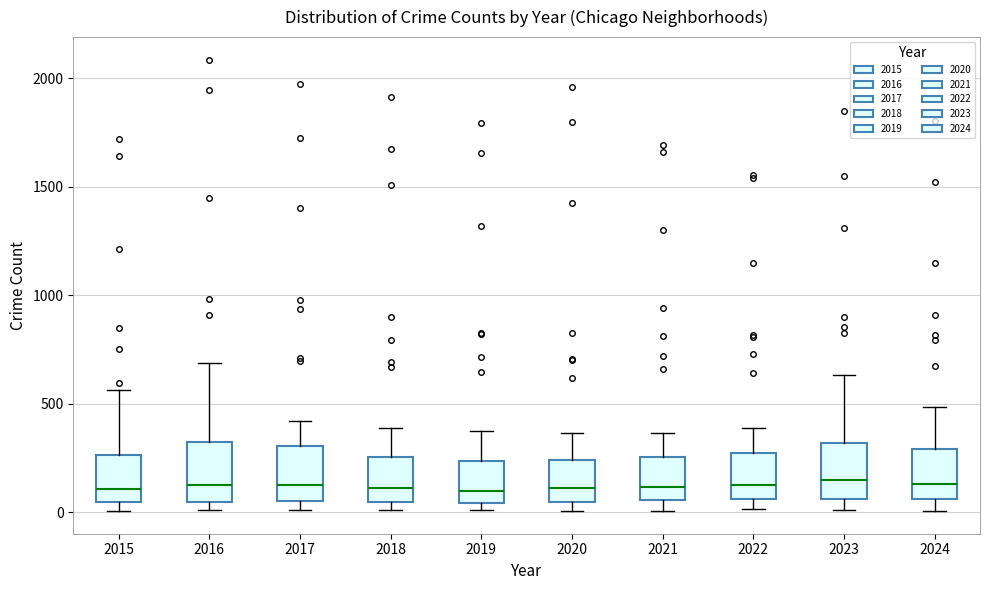

Where is the lower edge of the box at x = 2022 on the y-axis? The values are not printed on the chart, so give them approximately, as read against the axis.

50